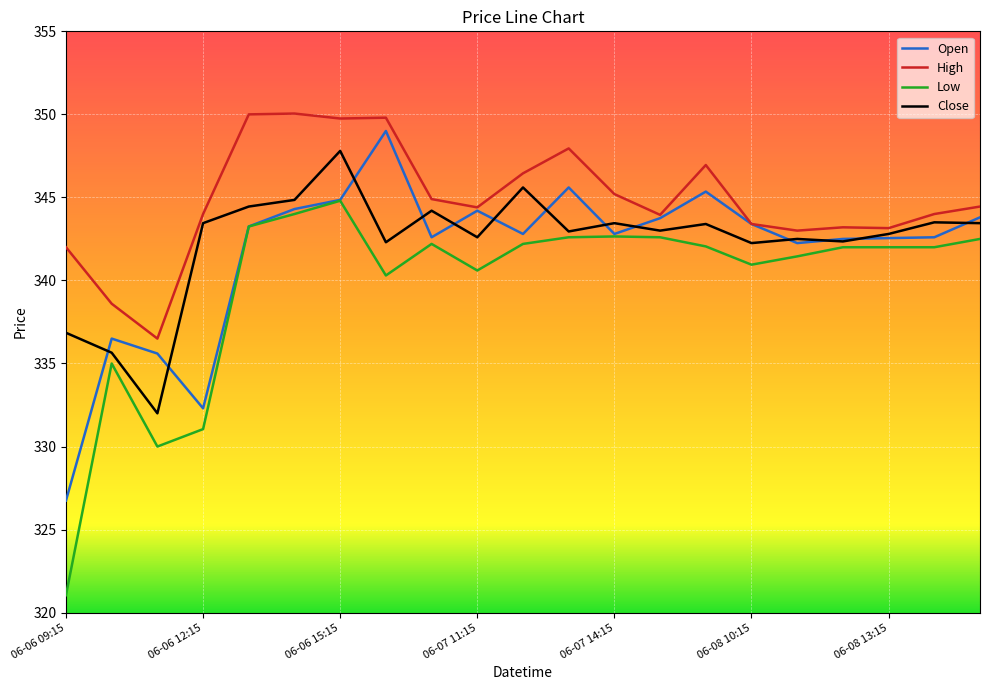

Does the chart display data point markers on the line(s)?

No